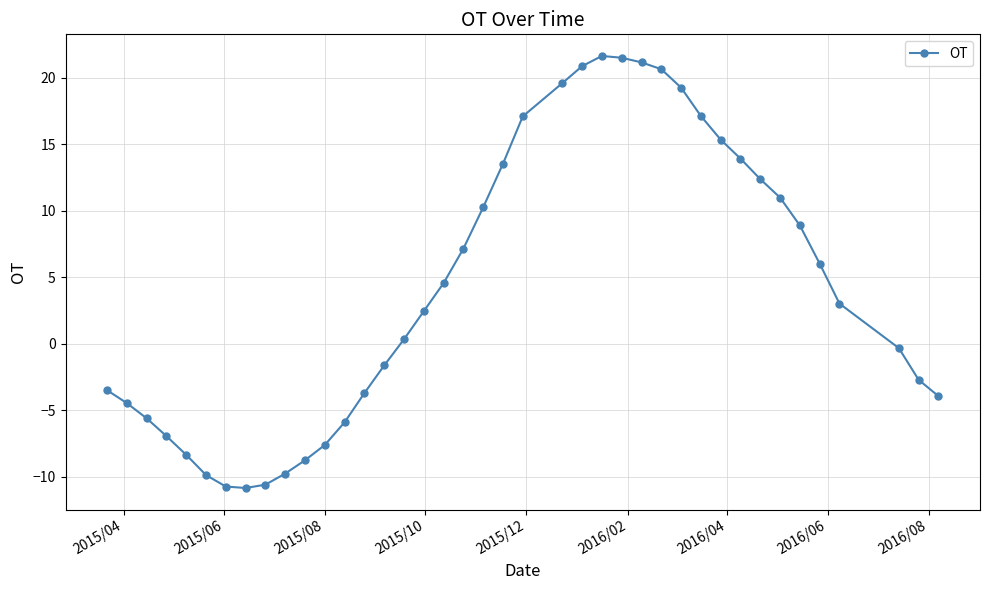

What is the smallest value displayed?

-10.9